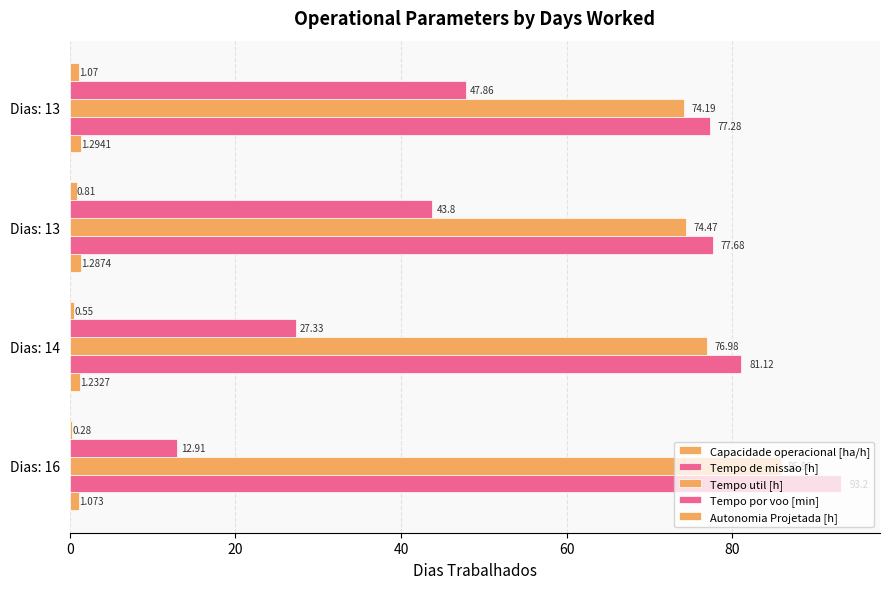

What is the sum of all Tempo util [h] values?

311.5